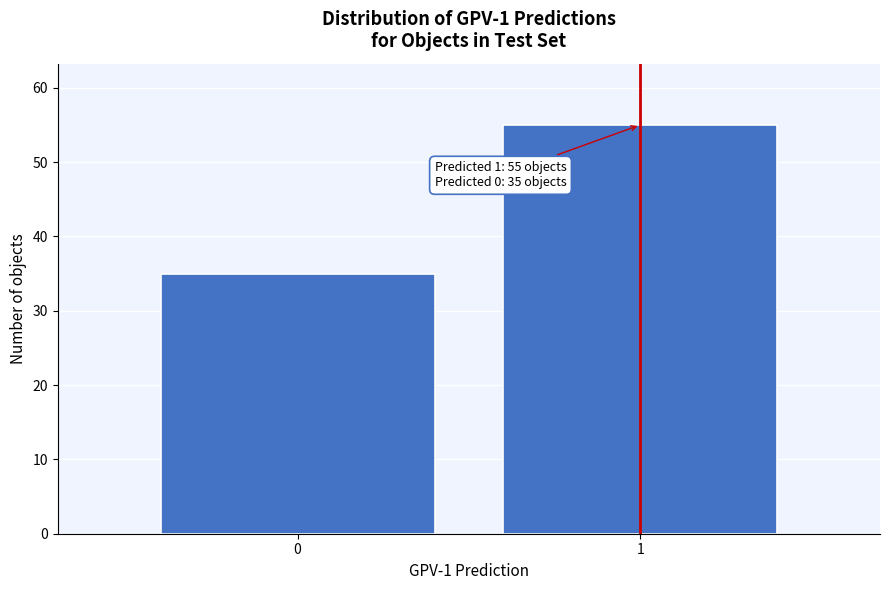

Reading left to right, transcribe all the data shown in this chart.

0=35	1=55